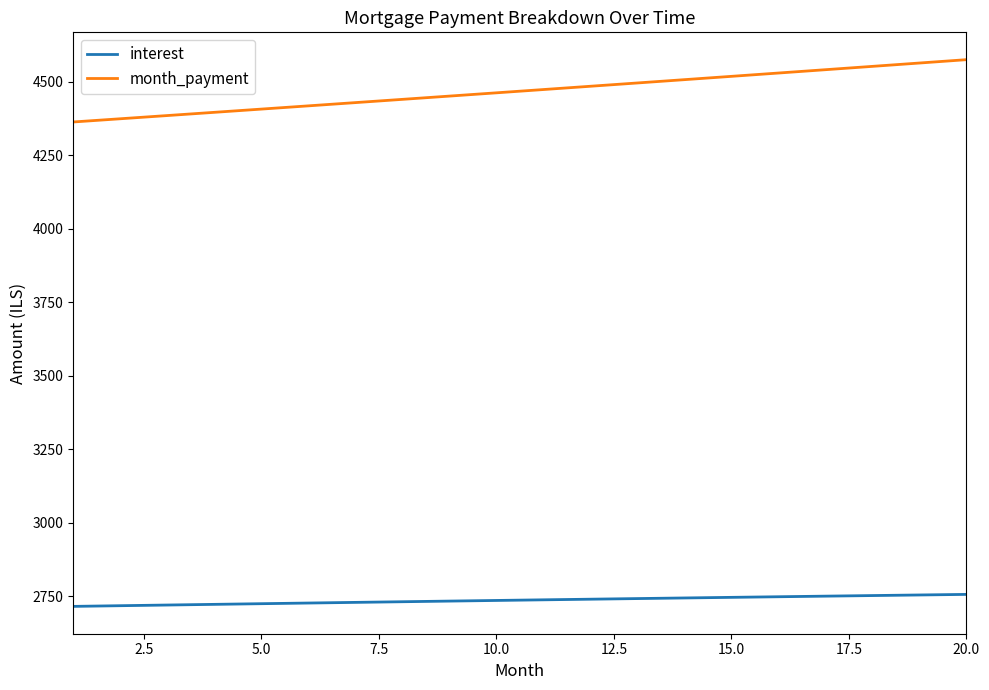

True or false: interest and month_payment cross at least once.

False